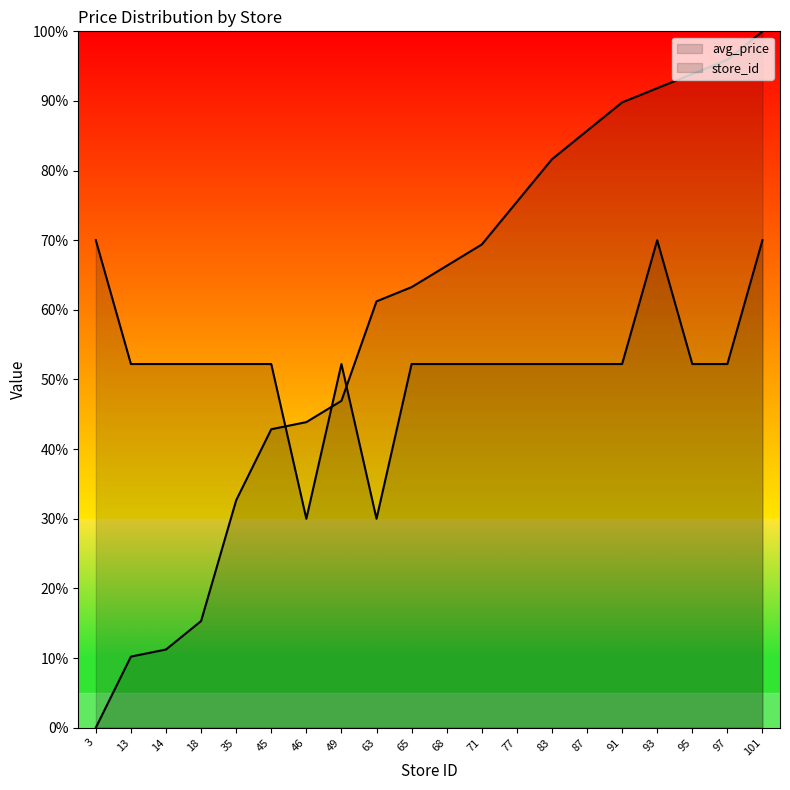

How many distinct data groups are displayed?

2